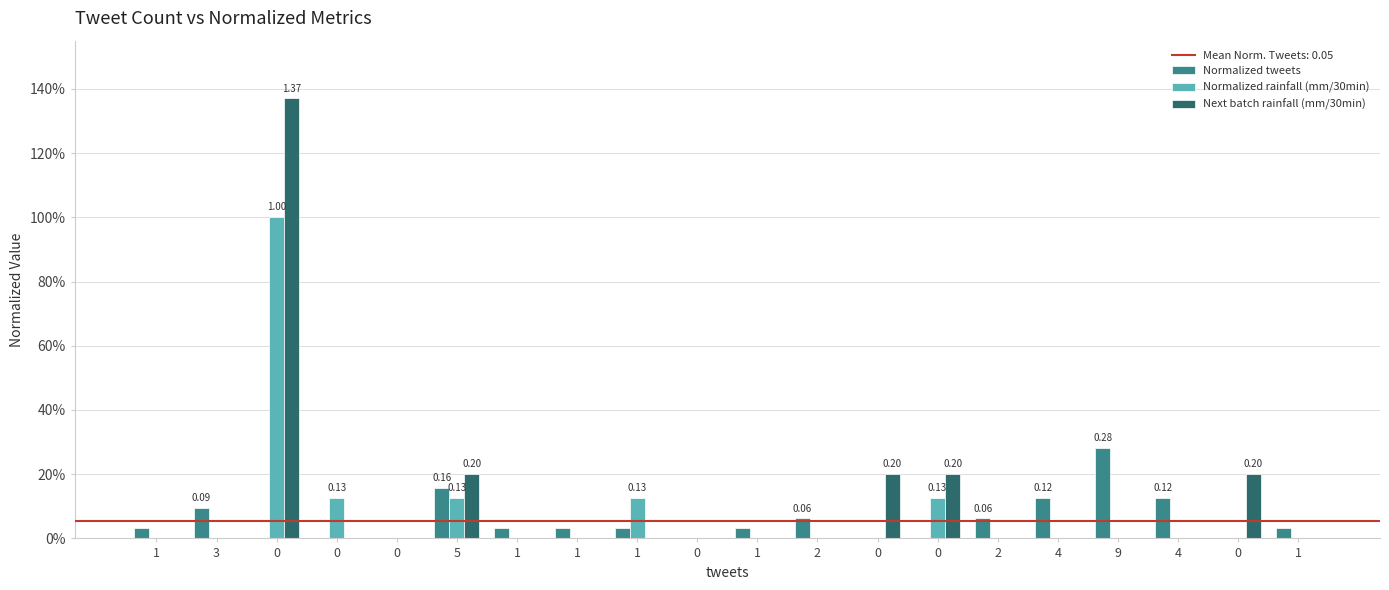

At 5, list the series in order from smallest to largest.

Normalized rainfall (mm/30min), Normalized tweets, Next batch rainfall (mm/30min)